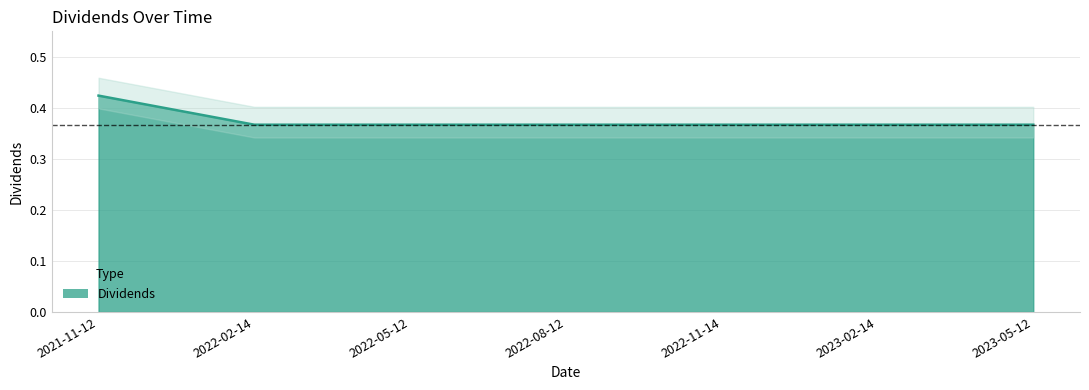

At which category does the chart reach its minimum across all series?

2022-02-14